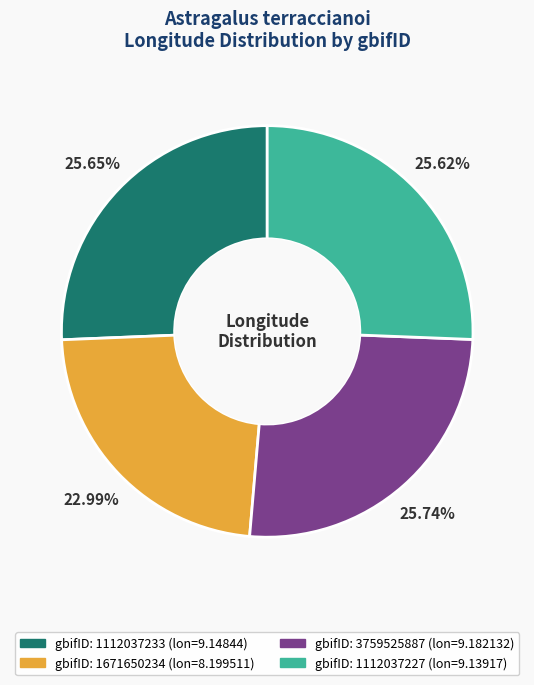

Is there any slice that represents more than half of the pie?

No